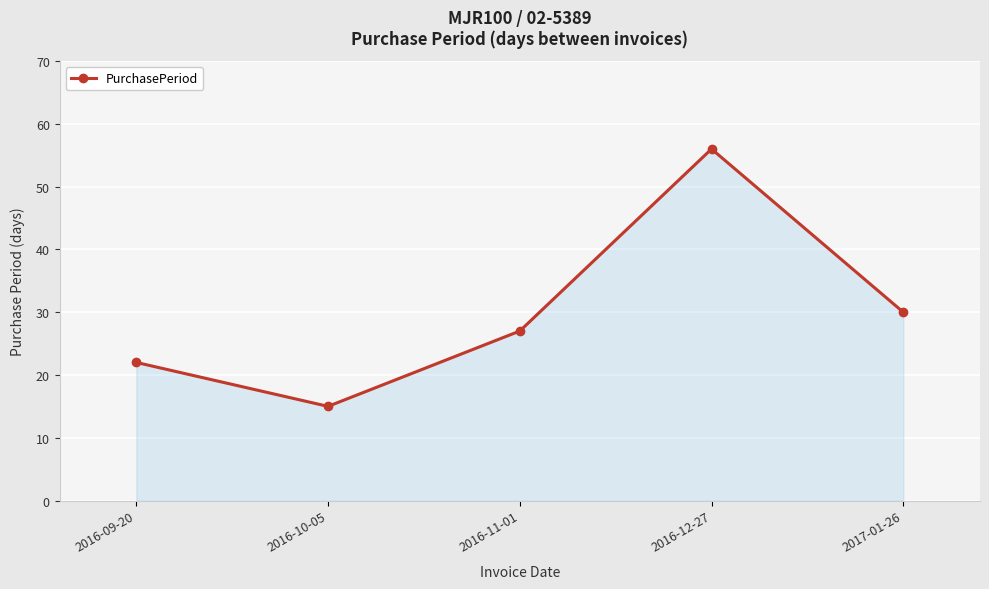

What is the sum of all values?

150